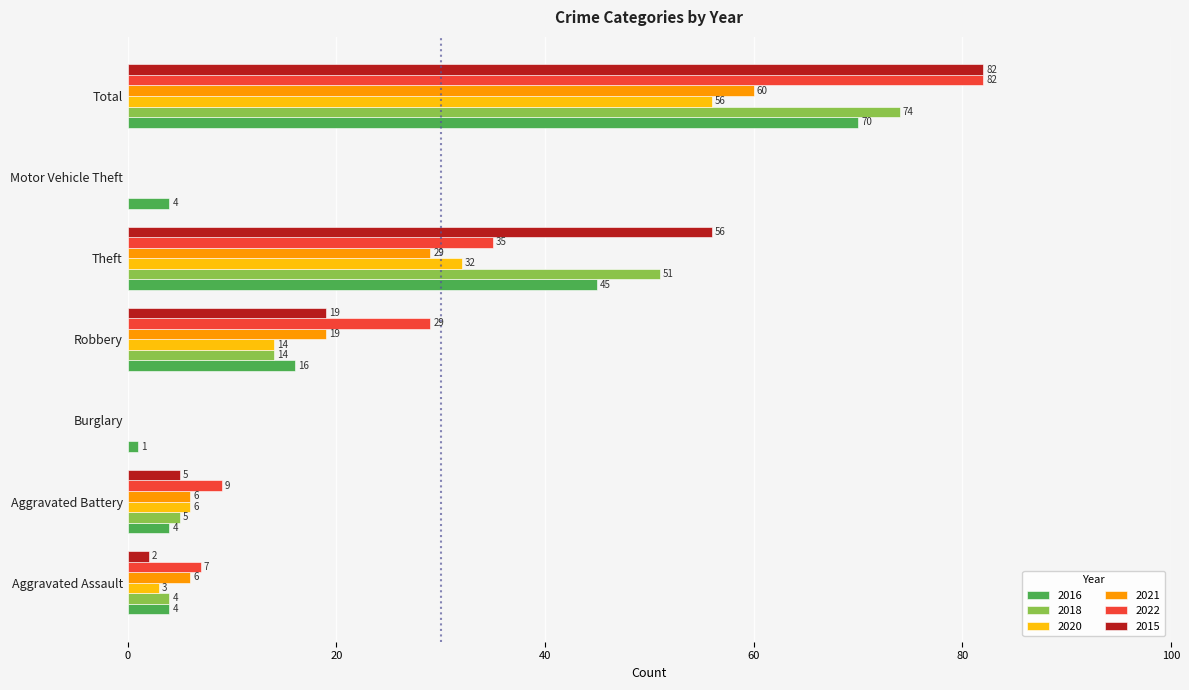

Which series has the largest total across all categories?

2015